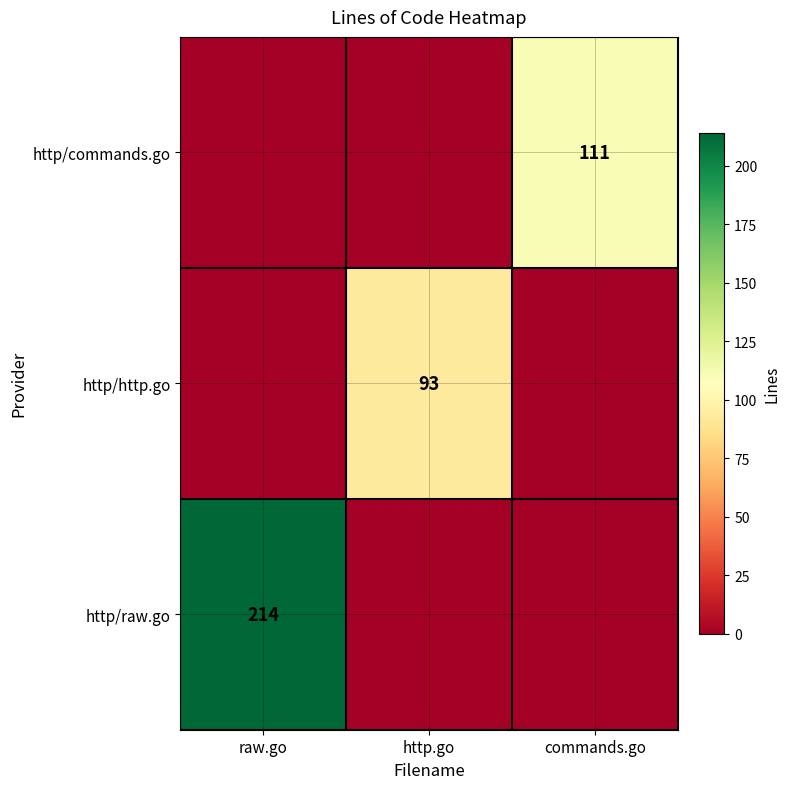

At how many categories does at least one series exceed 102?

2